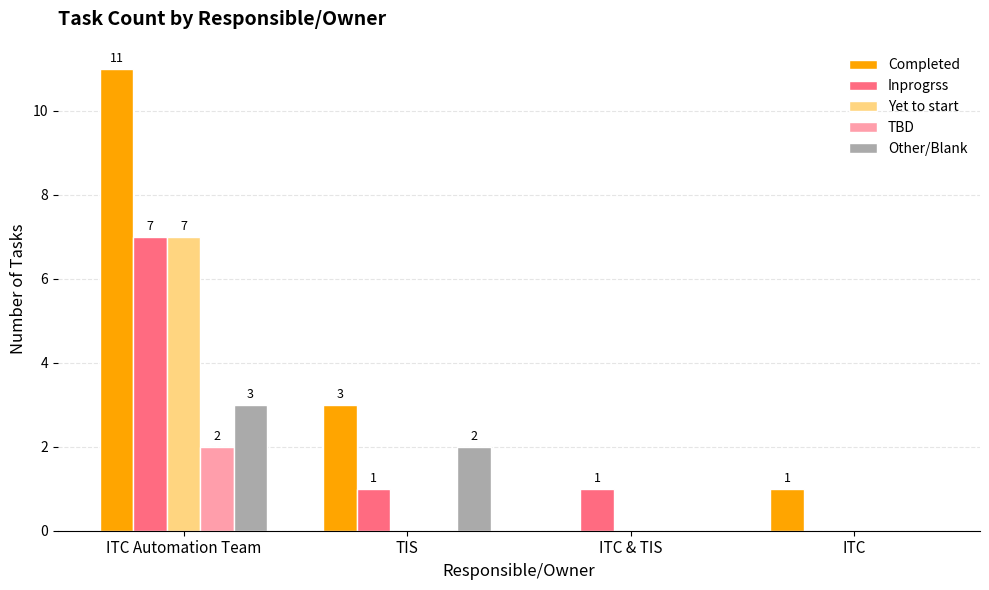

Are the bars horizontal?

No